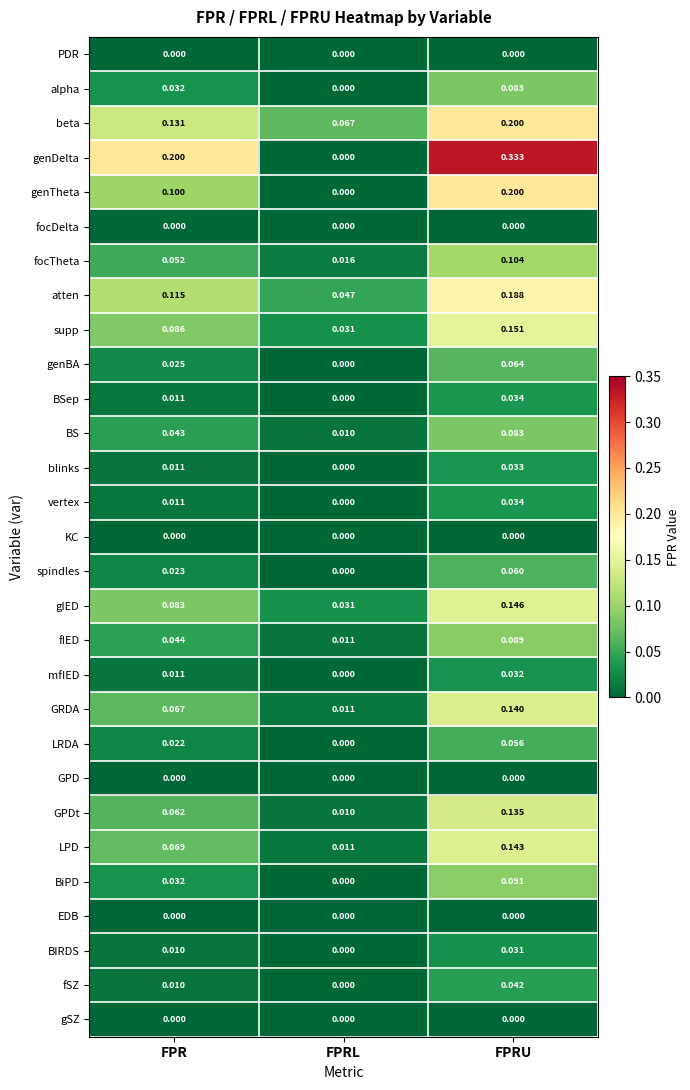

Where is mfIED nearest to the value 0?

FPRL